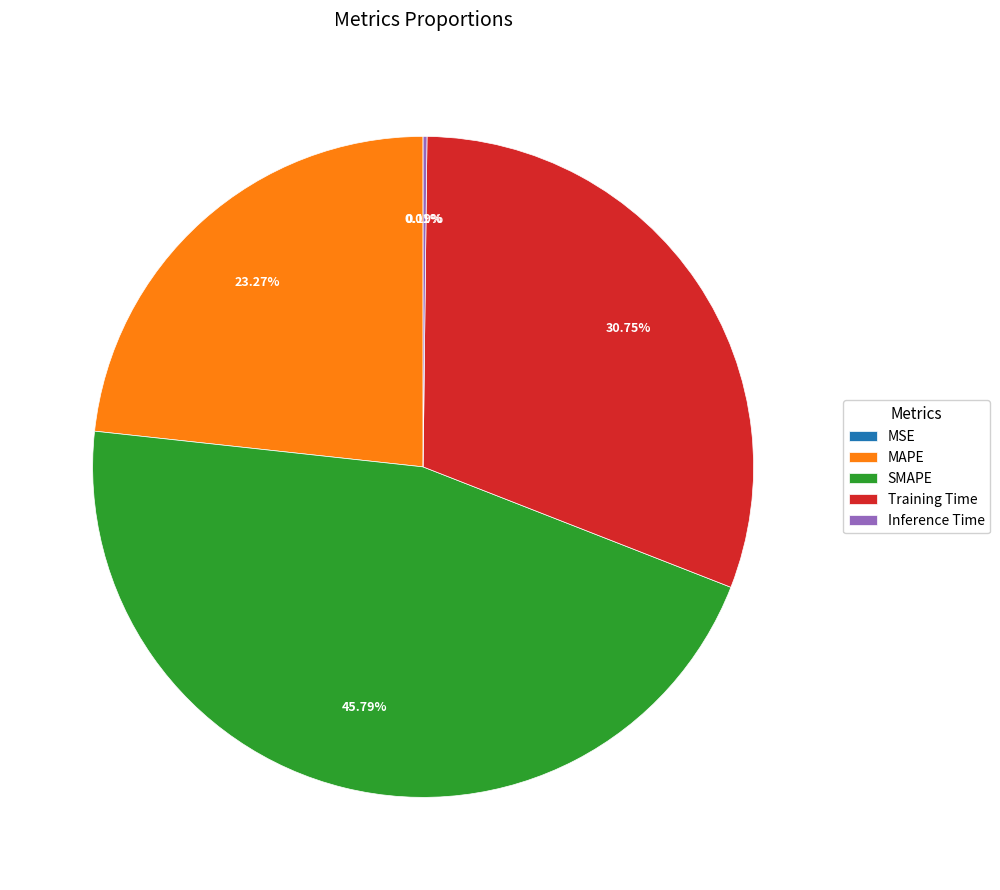

Is MAPE the majority of the pie?

No